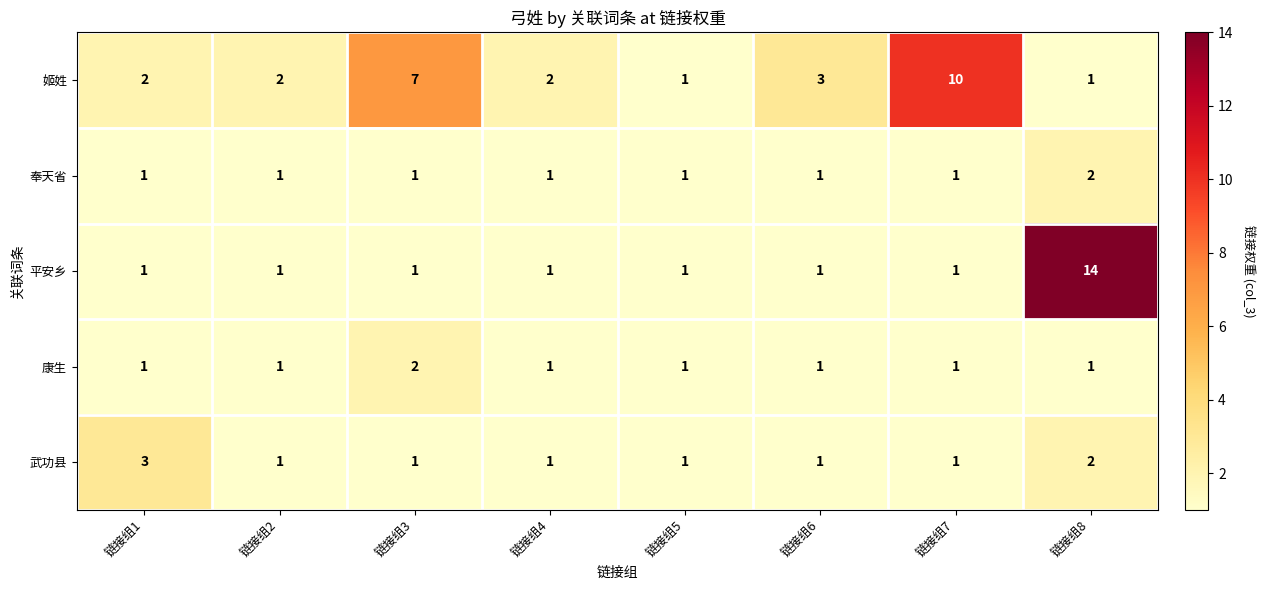

What is the total value across all series at 链接组8?

20